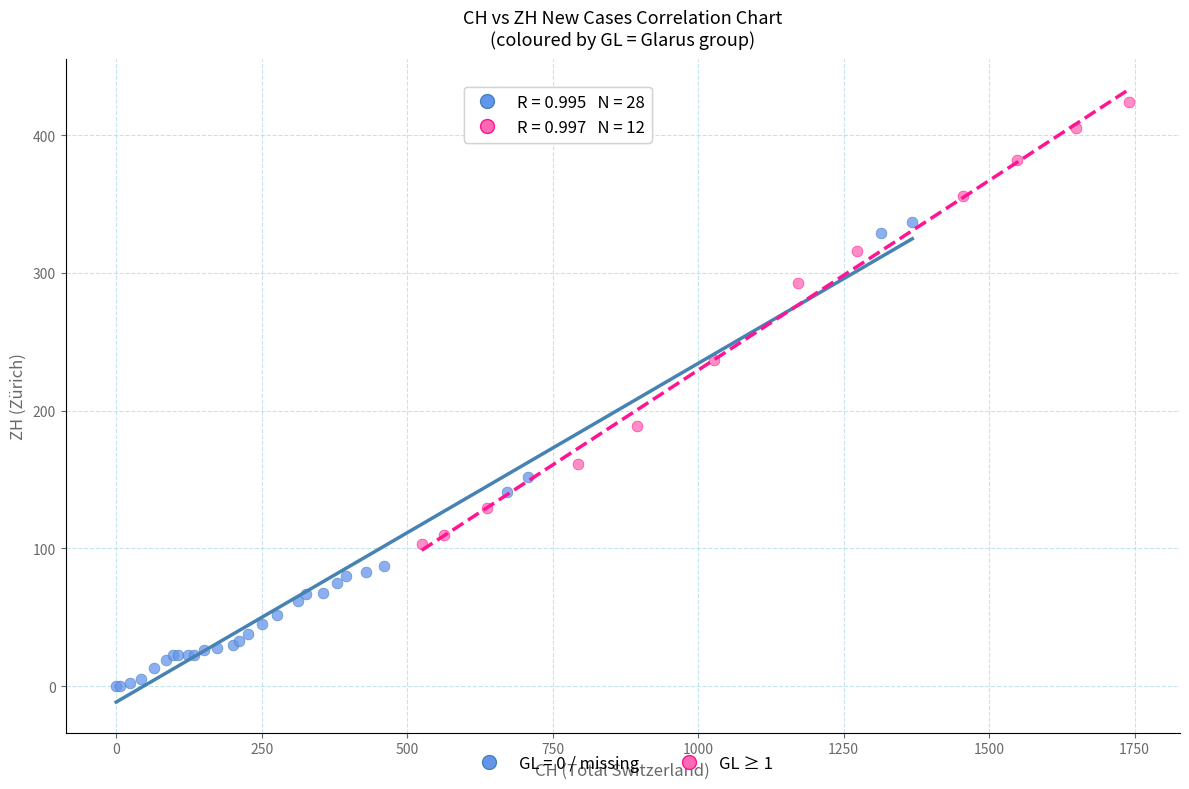

Which series reaches the maximum Y coordinate?

GL ≥ 1